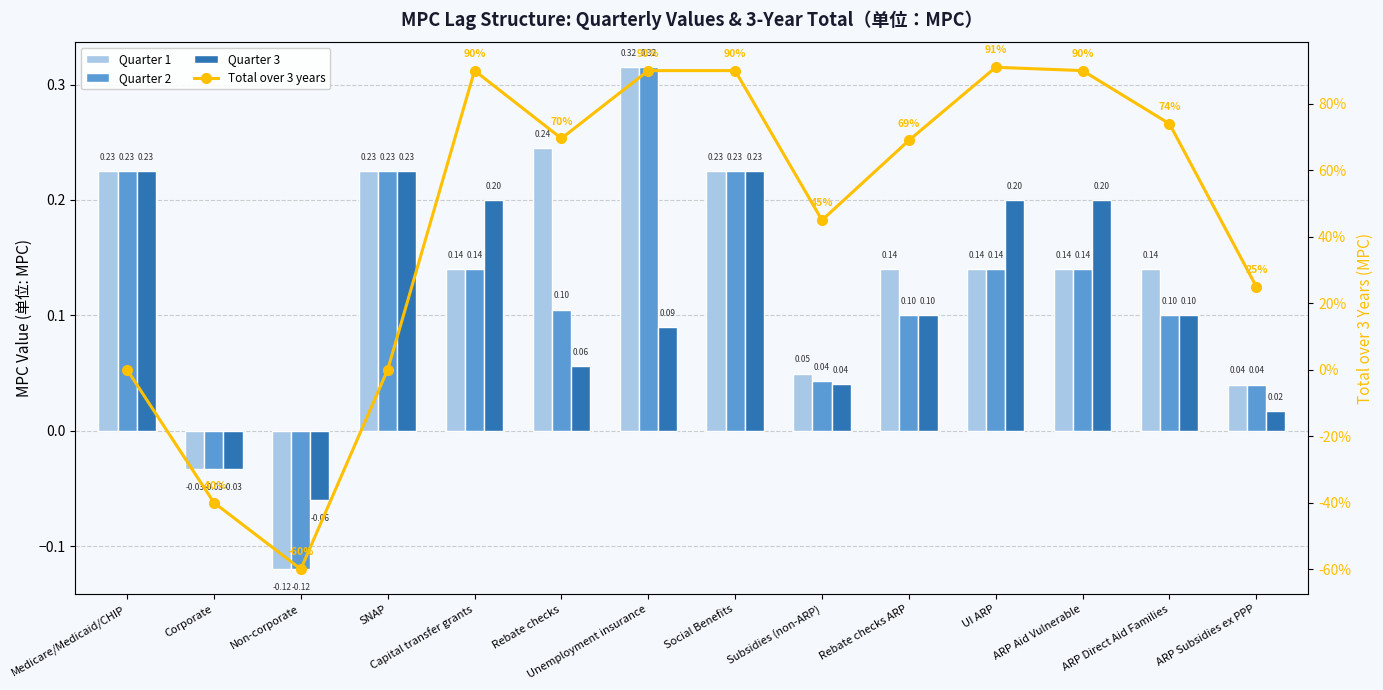

What is the label of the 4th bar from the left?

SNAP